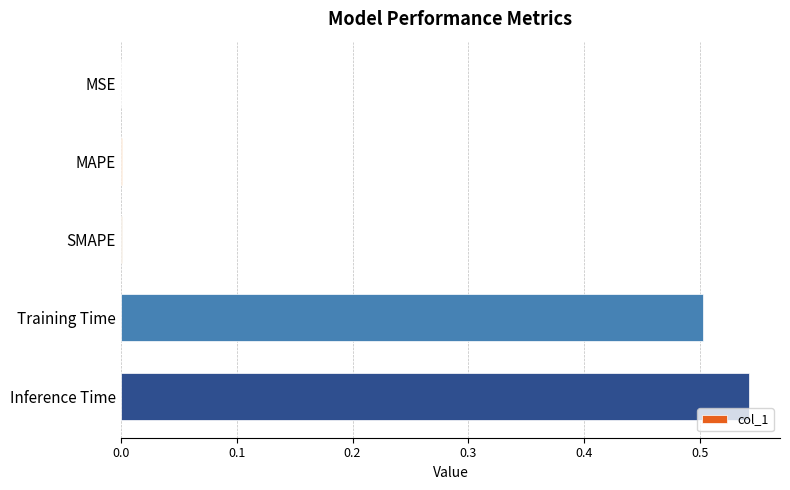

The value at Inference Time is 0.5. True or false?

True